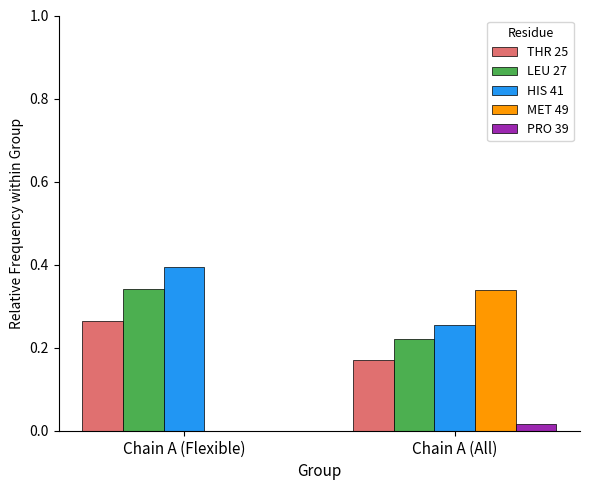

Which series has the largest total across all categories?

HIS 41